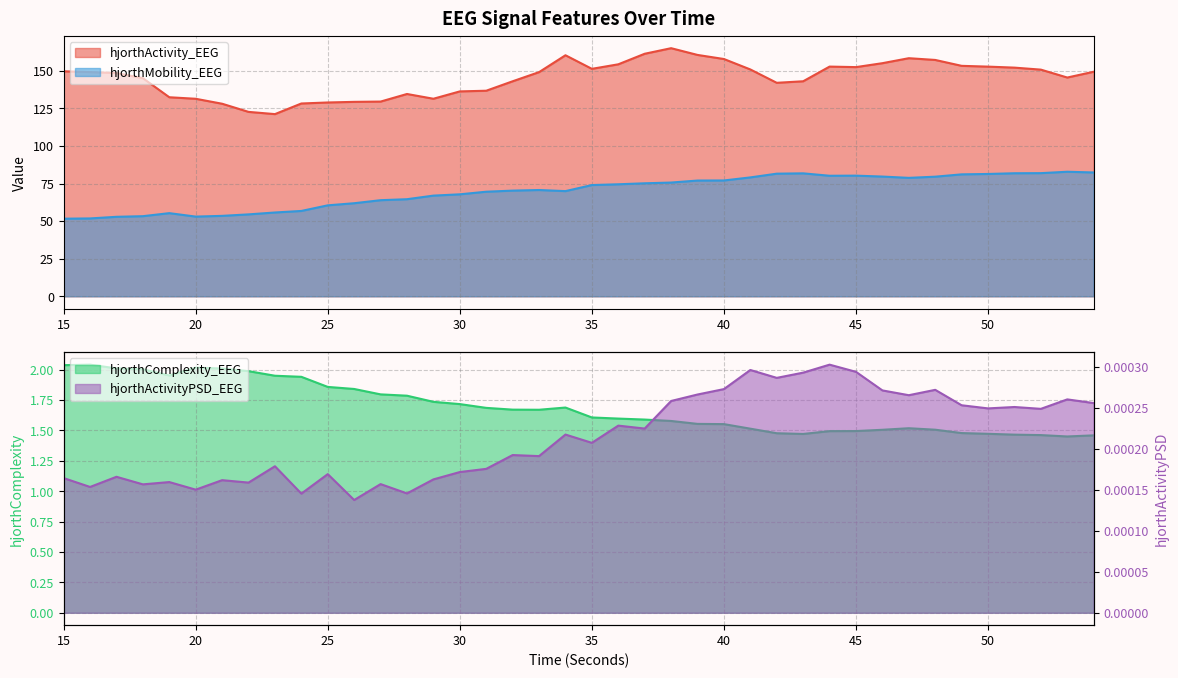

The value of hjorthComplexity_EEG at 32 is 1.7. True or false?

True